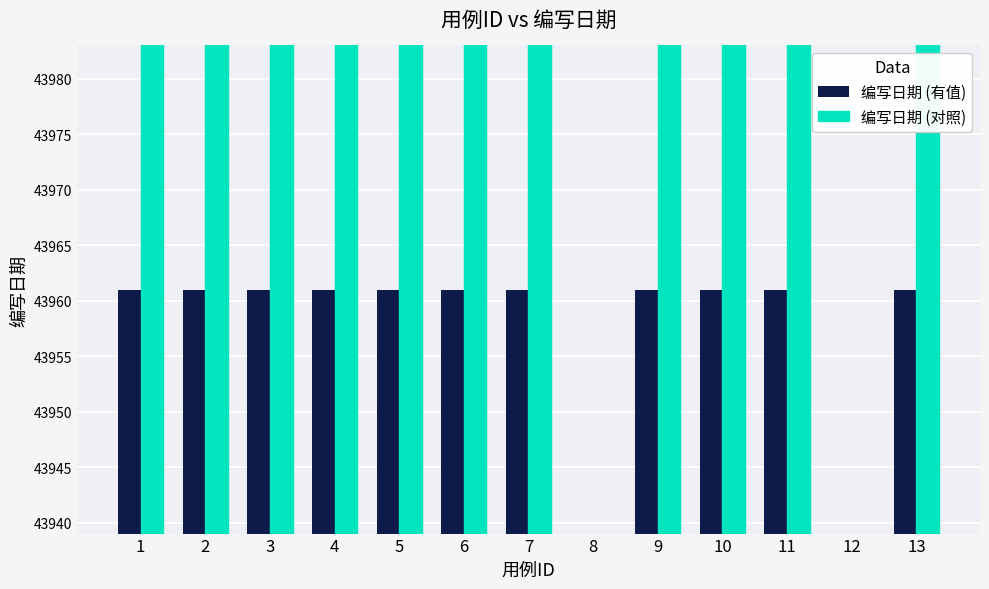

What are all the series names shown in the legend?

编写日期 (有值), 编写日期 (对照)